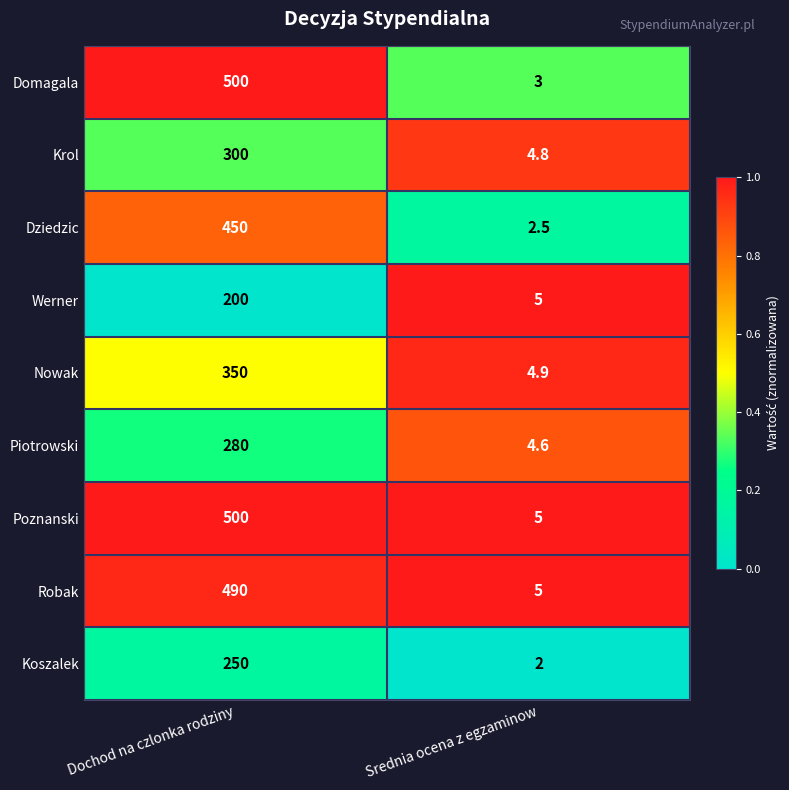

List the labels in order of Werner value, smallest first.

Srednia ocena z egzaminow, Dochod na czlonka rodziny